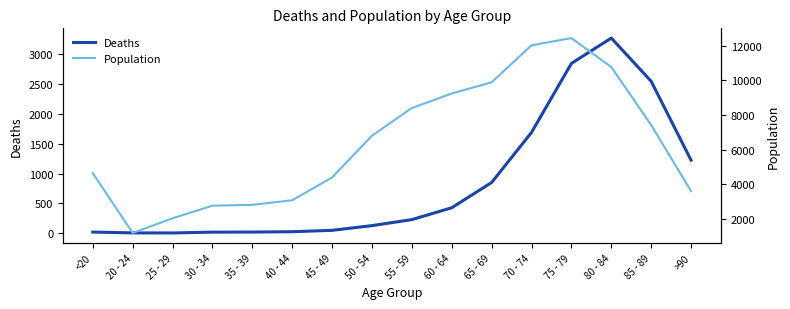

Is it true that Population equals 4641 at <20?

True